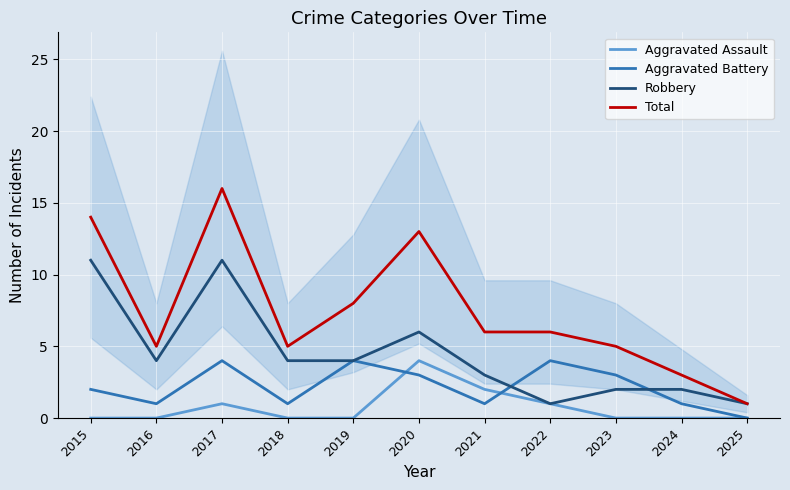

Where do Aggravated Battery and Aggravated Assault first cross each other?

2019 and 2020